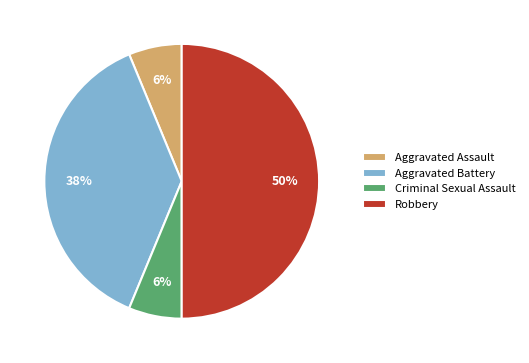

The Criminal Sexual Assault slice represents 16% of the pie. True or false?

False